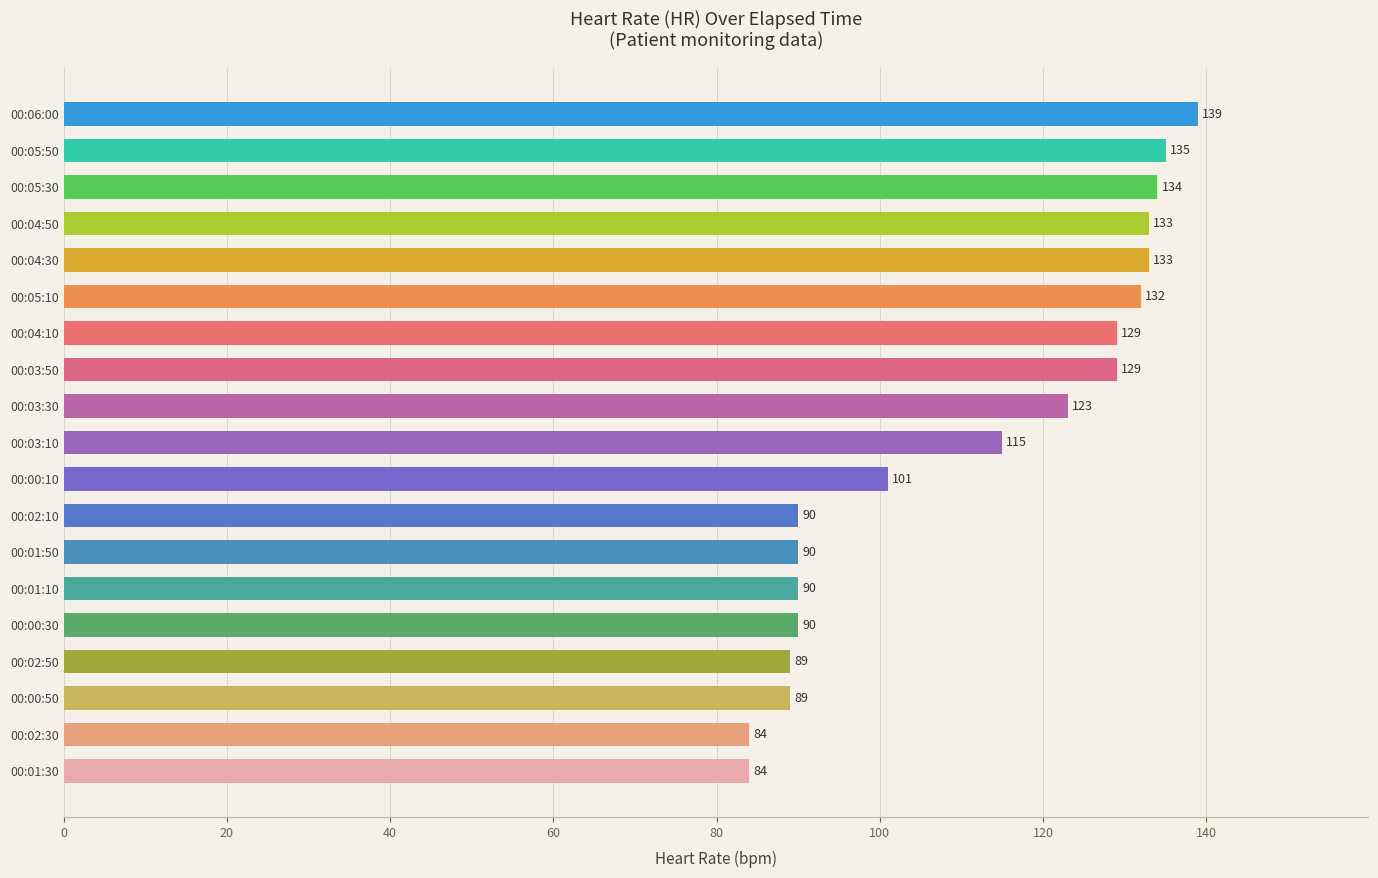

The value at 00:03:10 is 177. True or false?

False